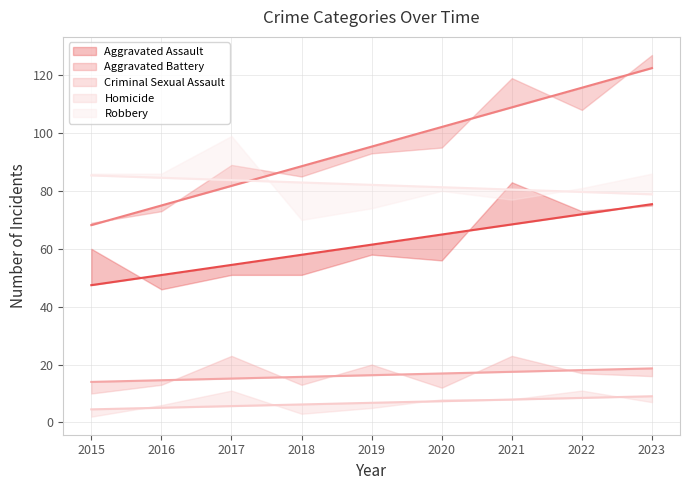

Where does the Aggravated Battery series first go above 93?

2020